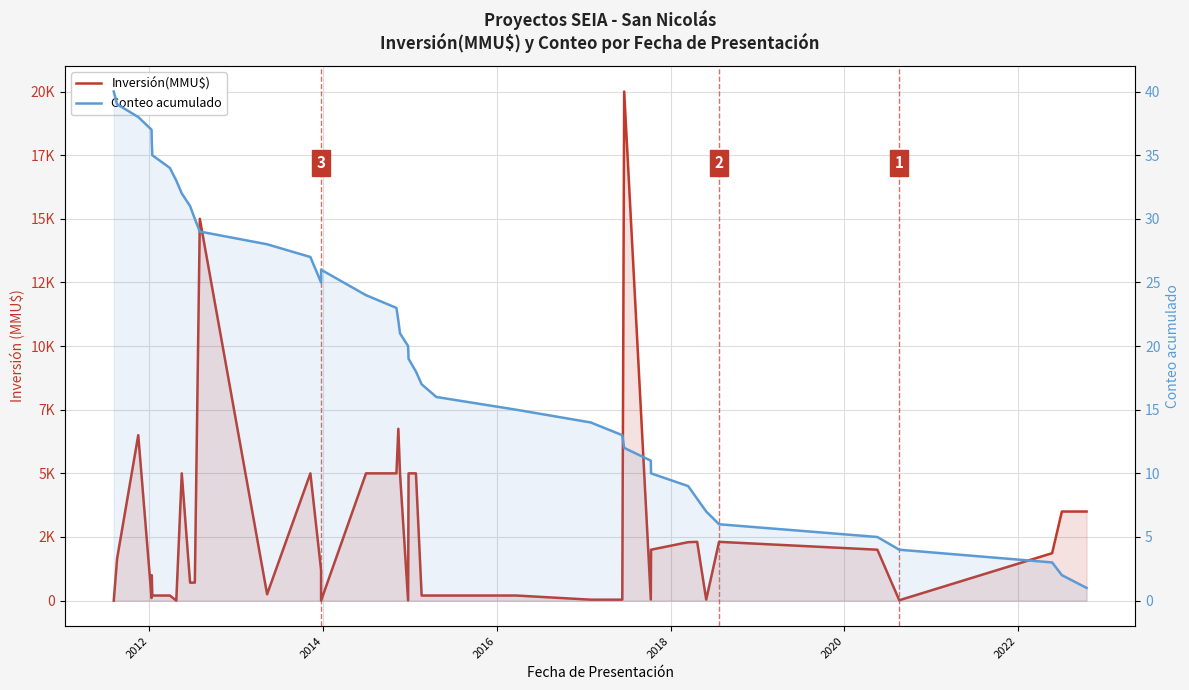

After their last crossing, which series has the higher values: Conteo acumulado or Inversión(MMU$)?

Inversión(MMU$)